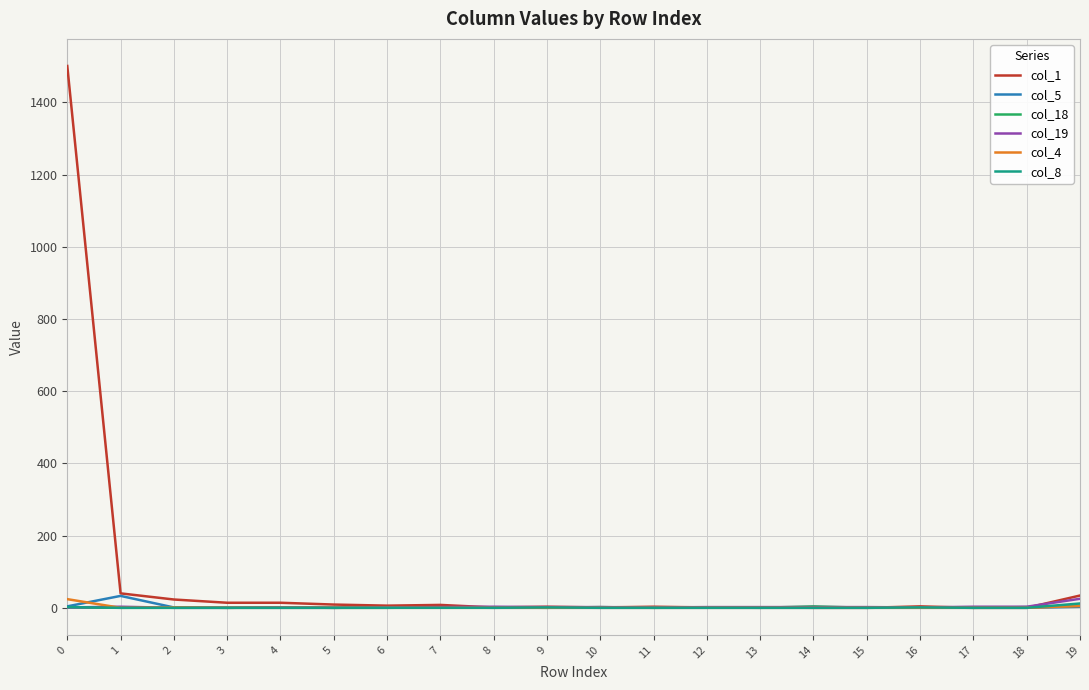

Which series has the widest spread of values?

col_1